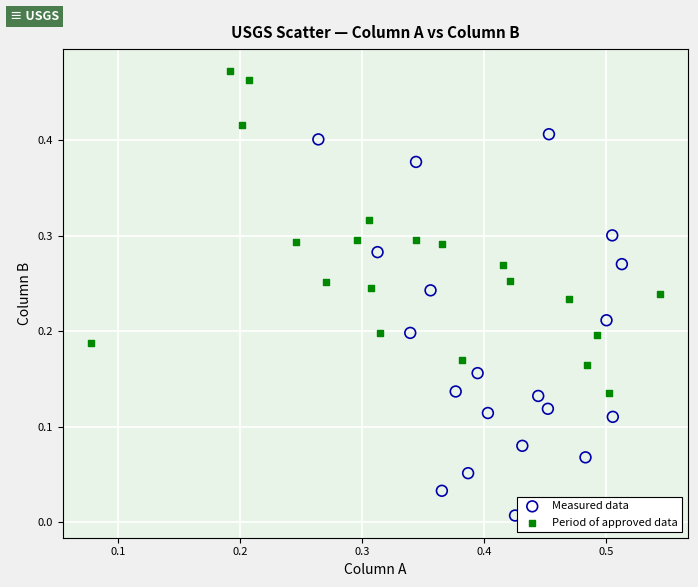

Which series contains the lowest Y value?

Measured data